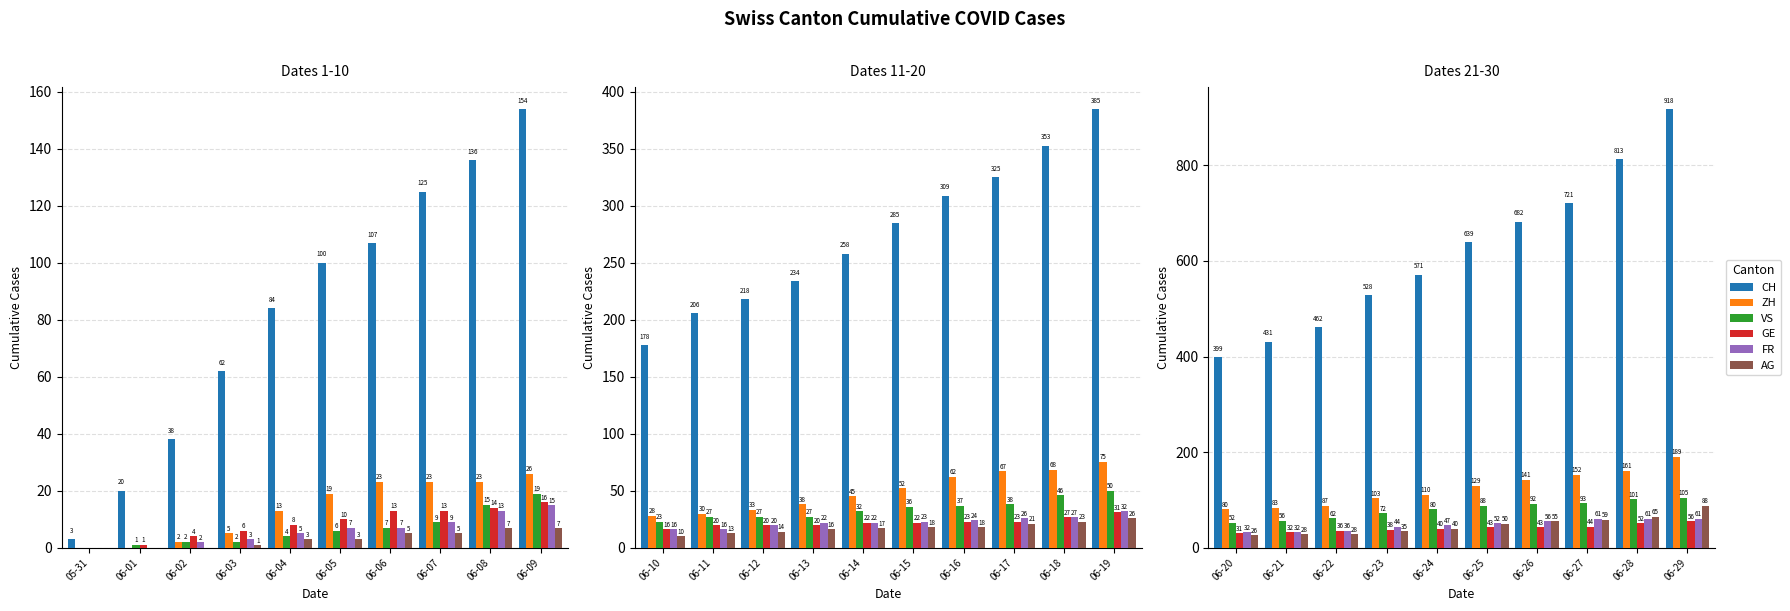

How many bars are there in each group?

6